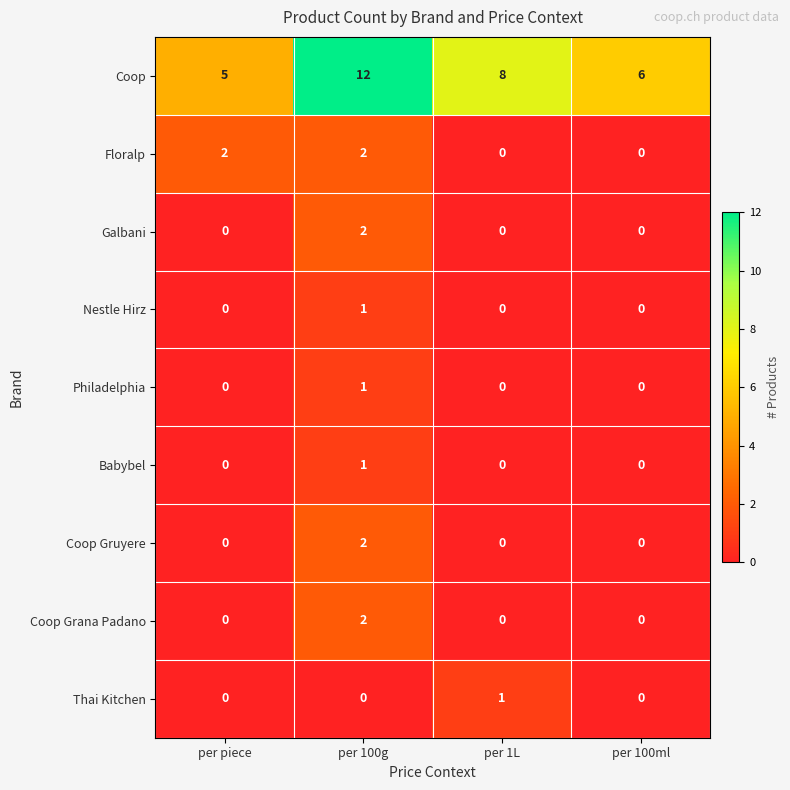

The Philadelphia series shows 1 at per piece. True or false?

False